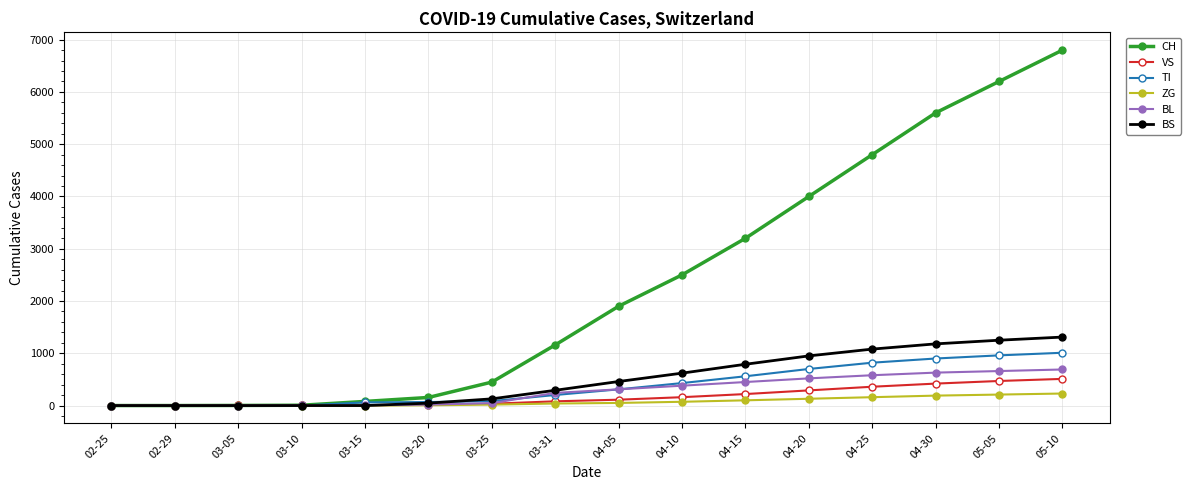

How many values in the VS series are below 112?

8